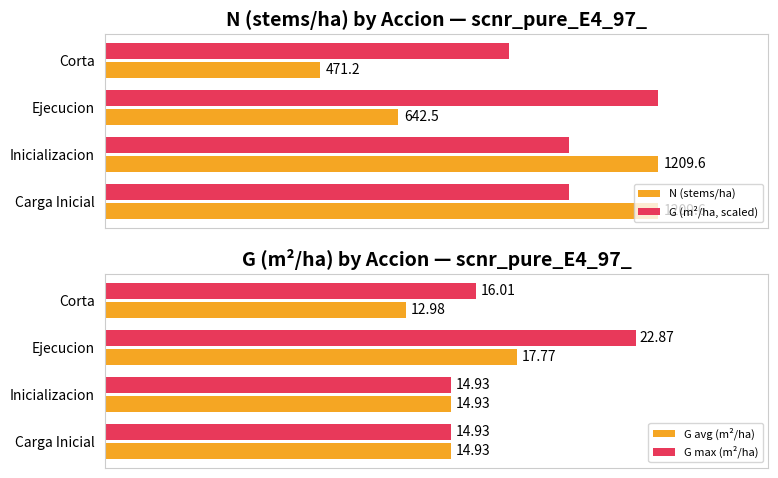

Which series has the largest total across all categories?

G (m²/ha, scaled)